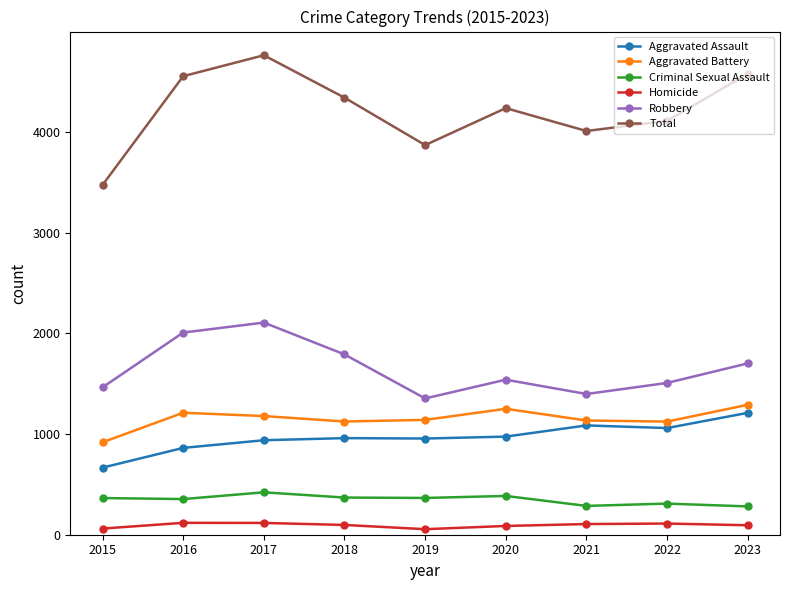

Is the value of Total at 2022 greater than the value of Aggravated Battery at 2016?

Yes